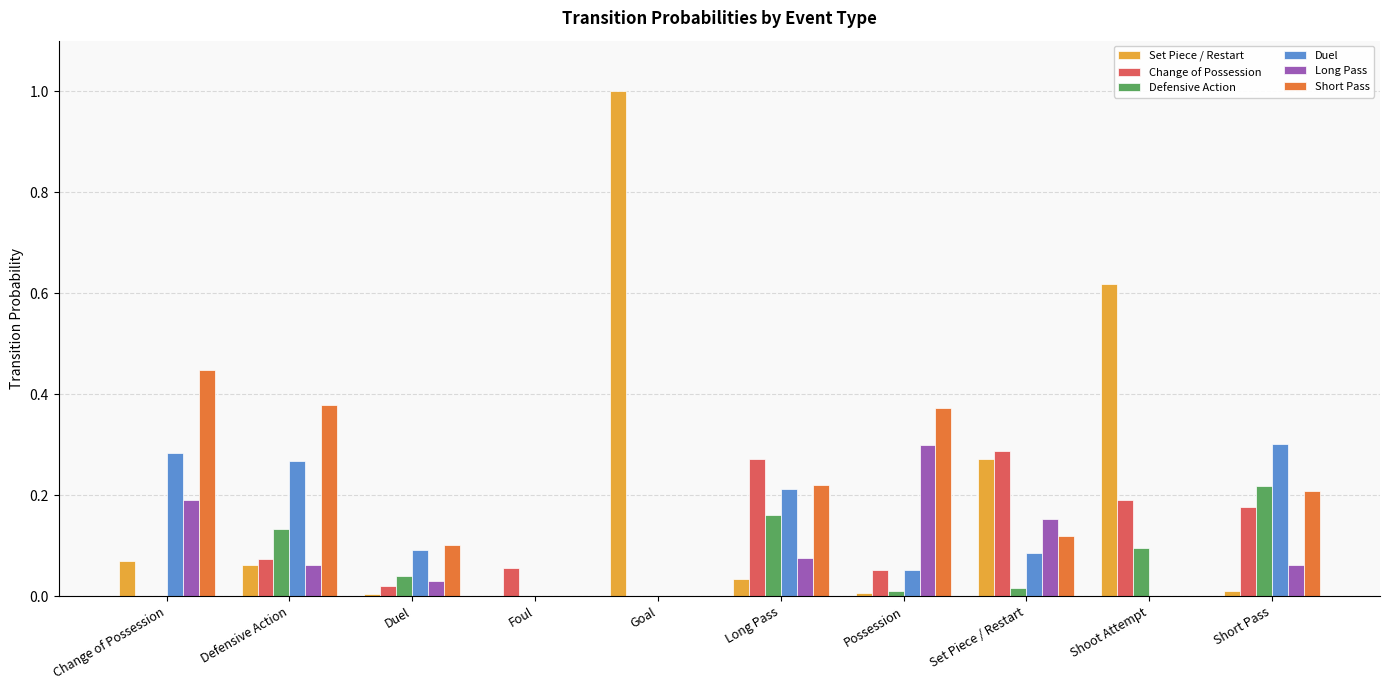

Is the value of Defensive Action at Long Pass greater than the value of Short Pass at Long Pass?

No